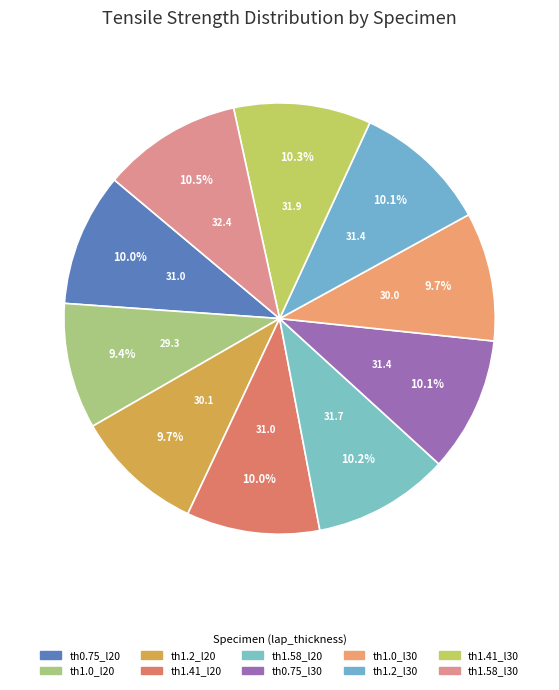

Is there any slice that represents more than half of the pie?

No